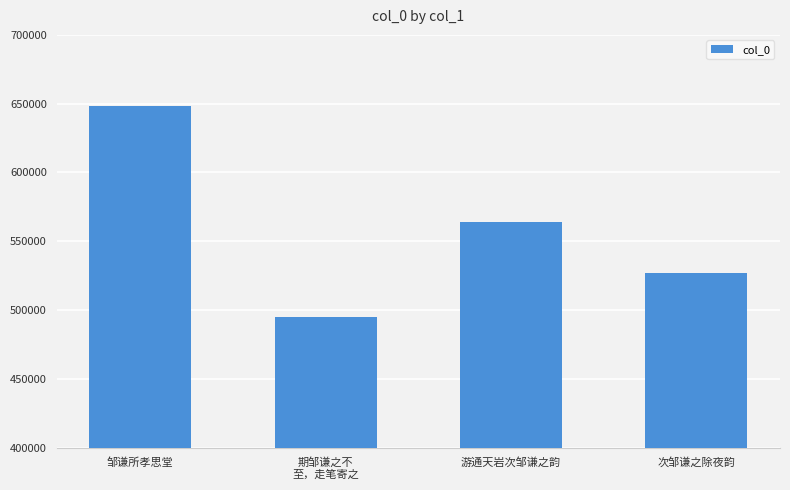

What is the sum of the values at 邹谦所孝思堂 and 期邹谦之不
至，走笔寄之?

1142703